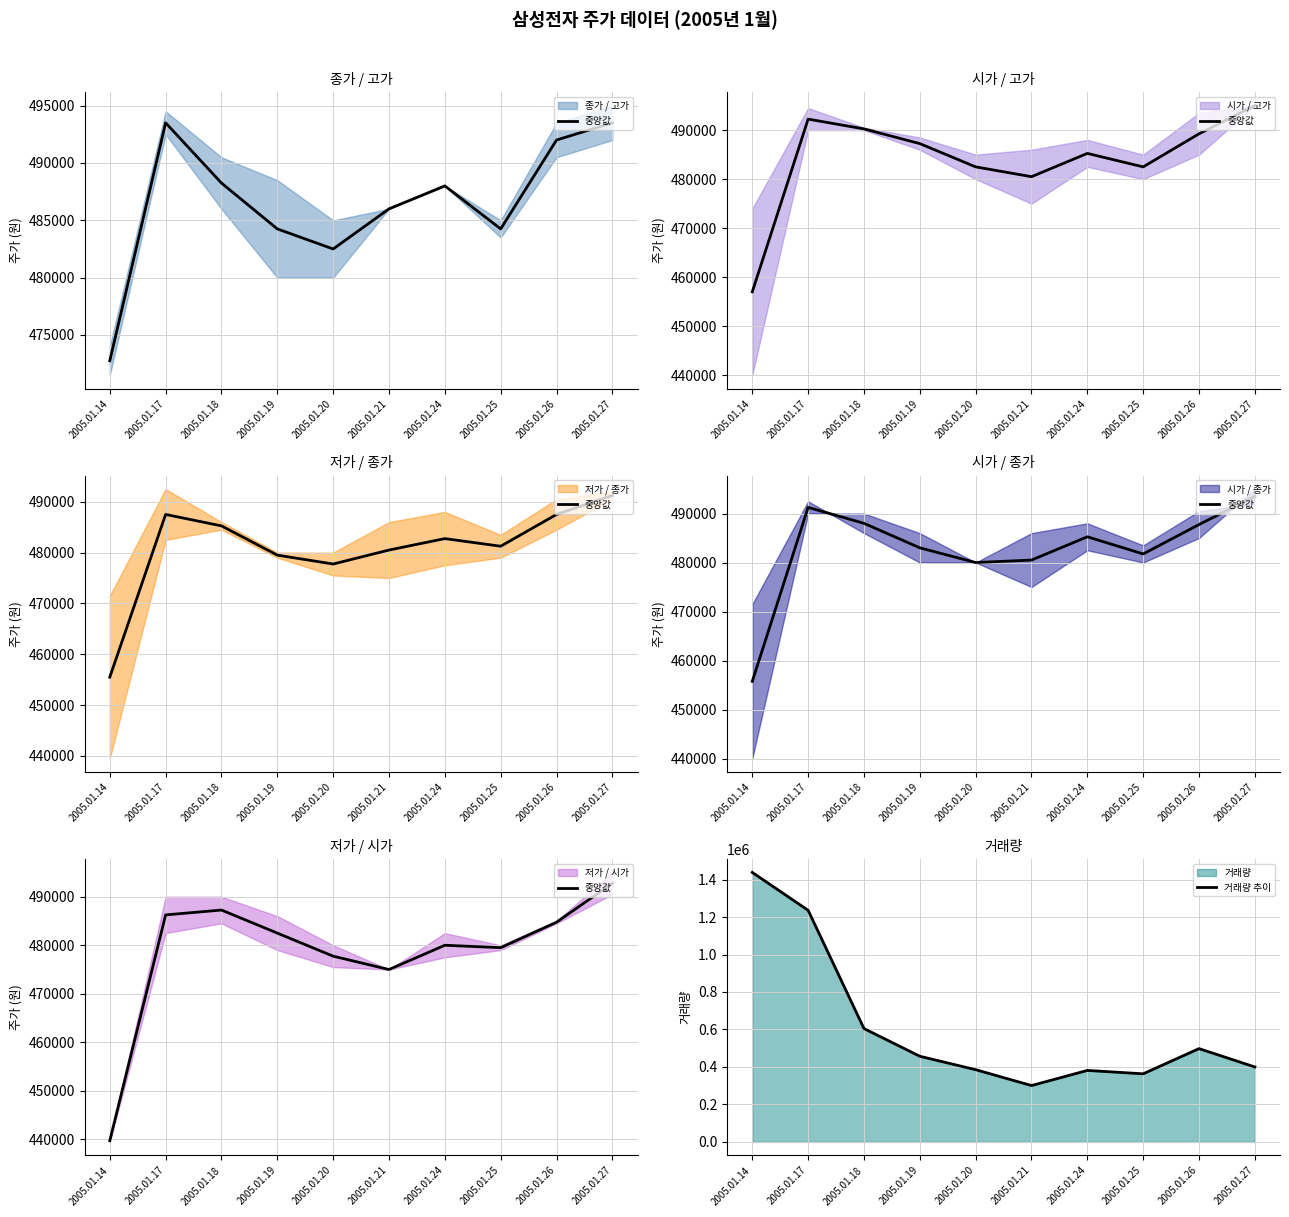

What is the highest value of the 중앙값 series?

492750